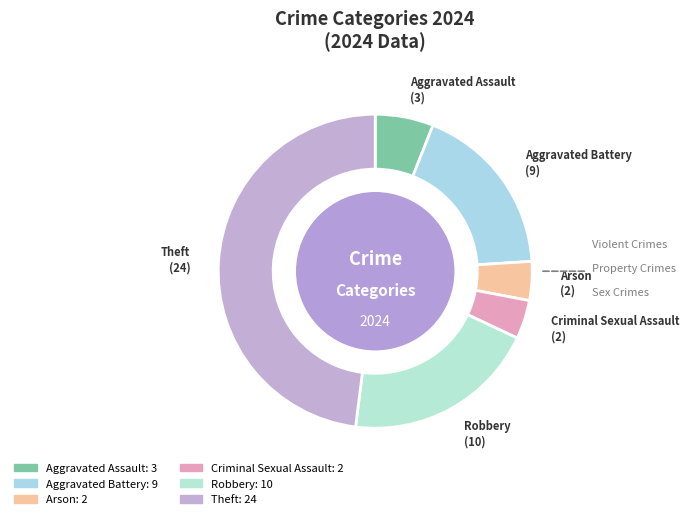

Between Criminal Sexual Assault and Robbery, which is larger?

Robbery